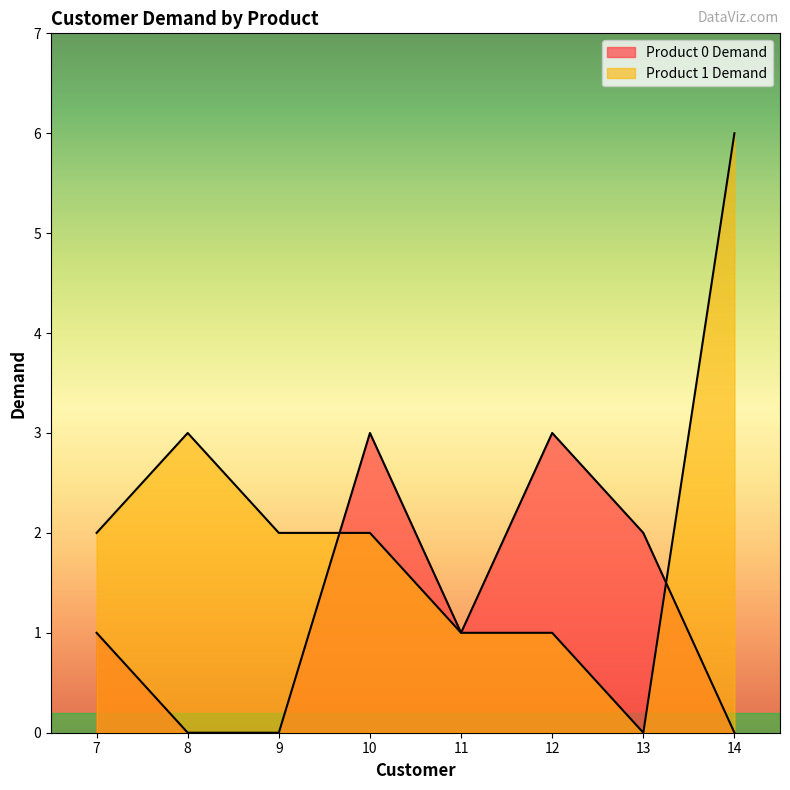

At which category is the sum across all series the highest?

14